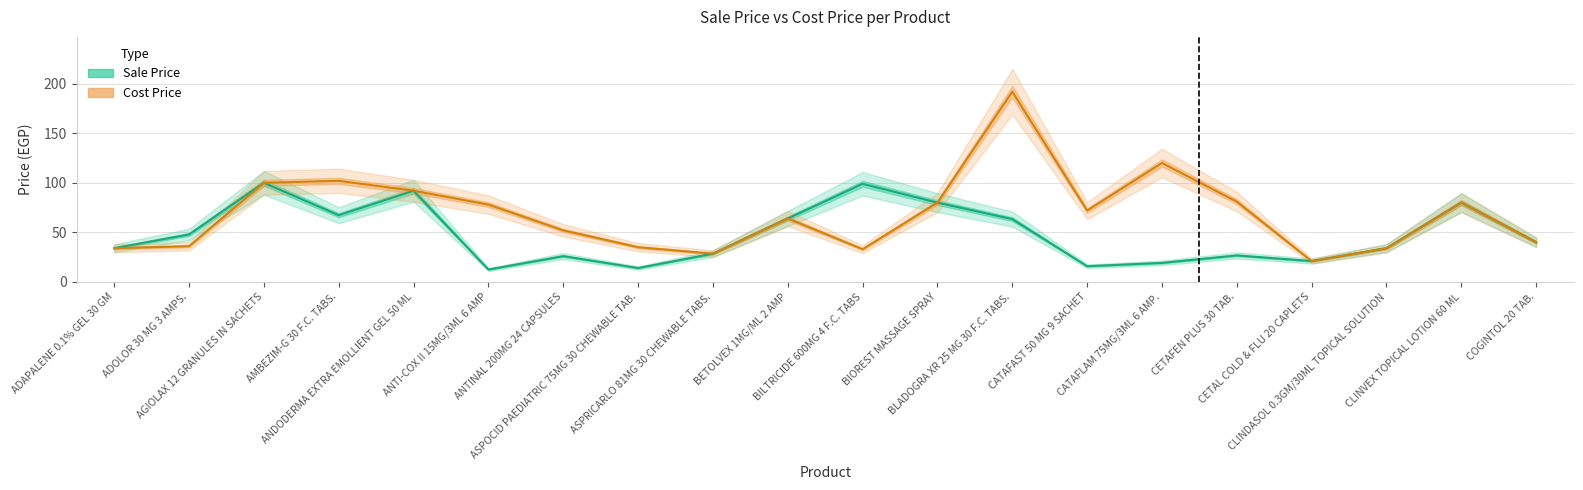

True or false: Sale Price has more than 2 points higher than both neighbors.

True